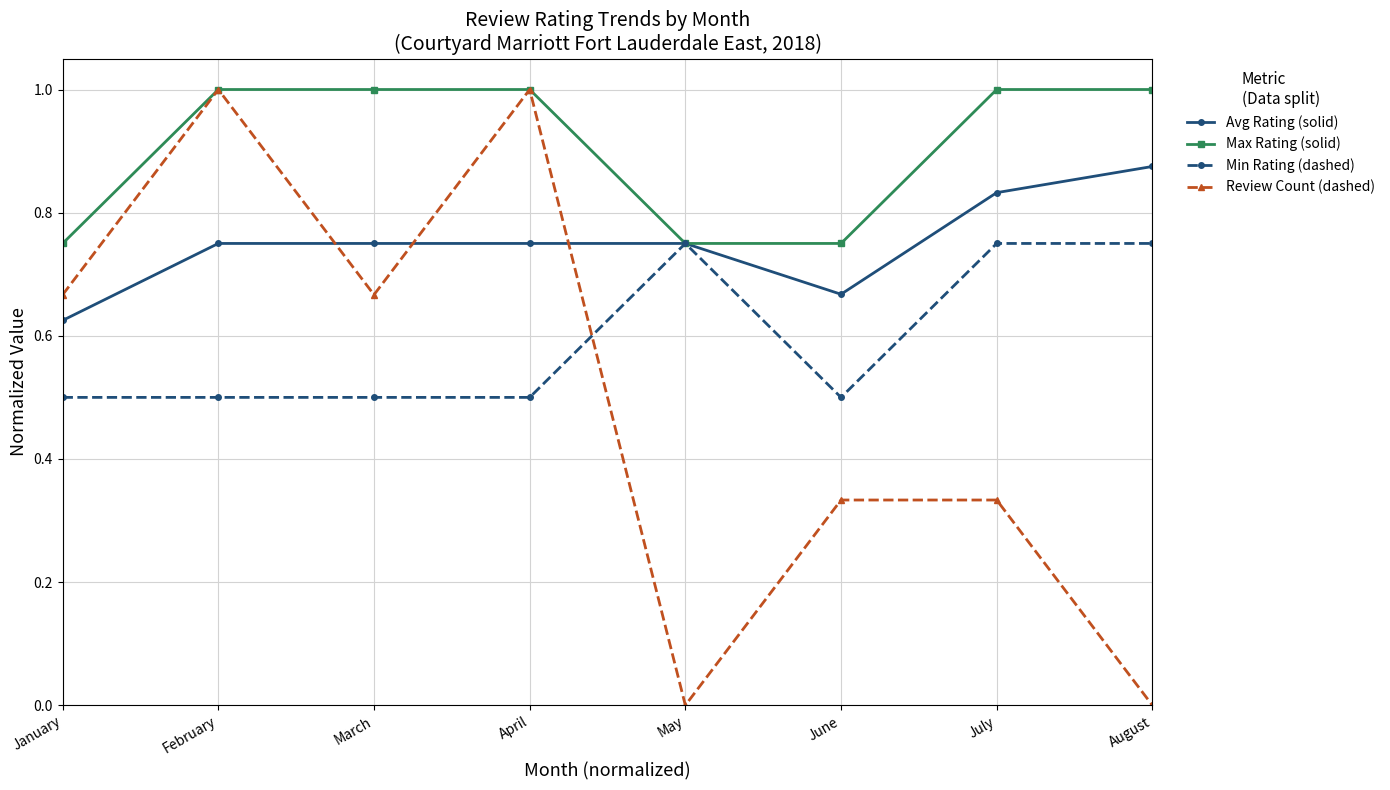

Where do Avg Rating (solid) and Review Count (dashed) first cross each other?

February and March